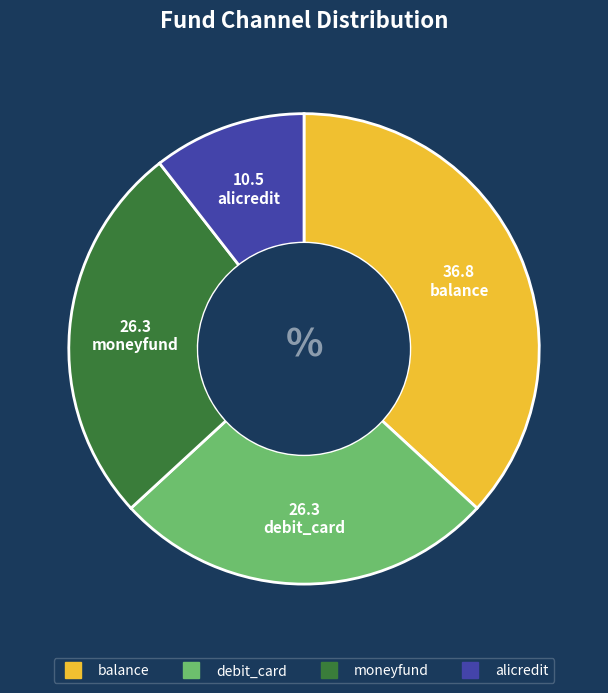

Is alicredit the majority of the pie?

No